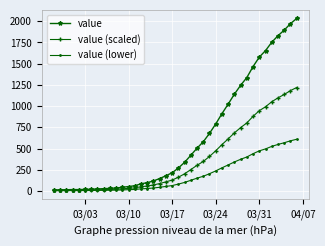

List the series in order of their overall mean, lowest first.

value (lower), value (scaled), value